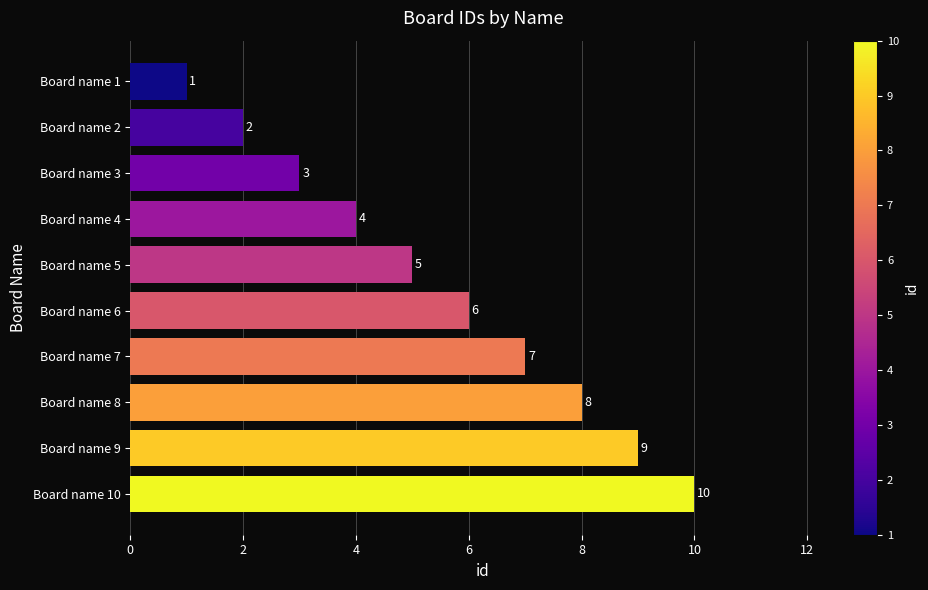

At which label is the value closest to 5?

Board name 5